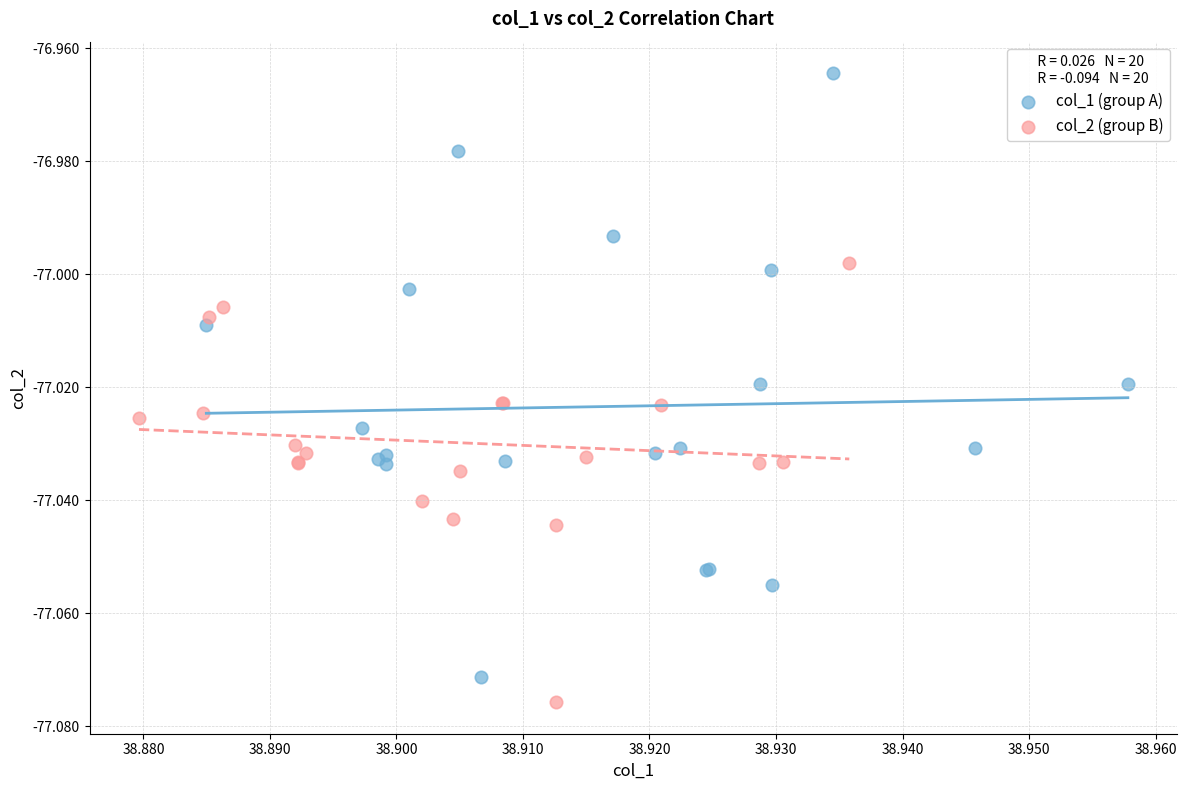

Which series contains the highest Y value?

col_1 (group A)